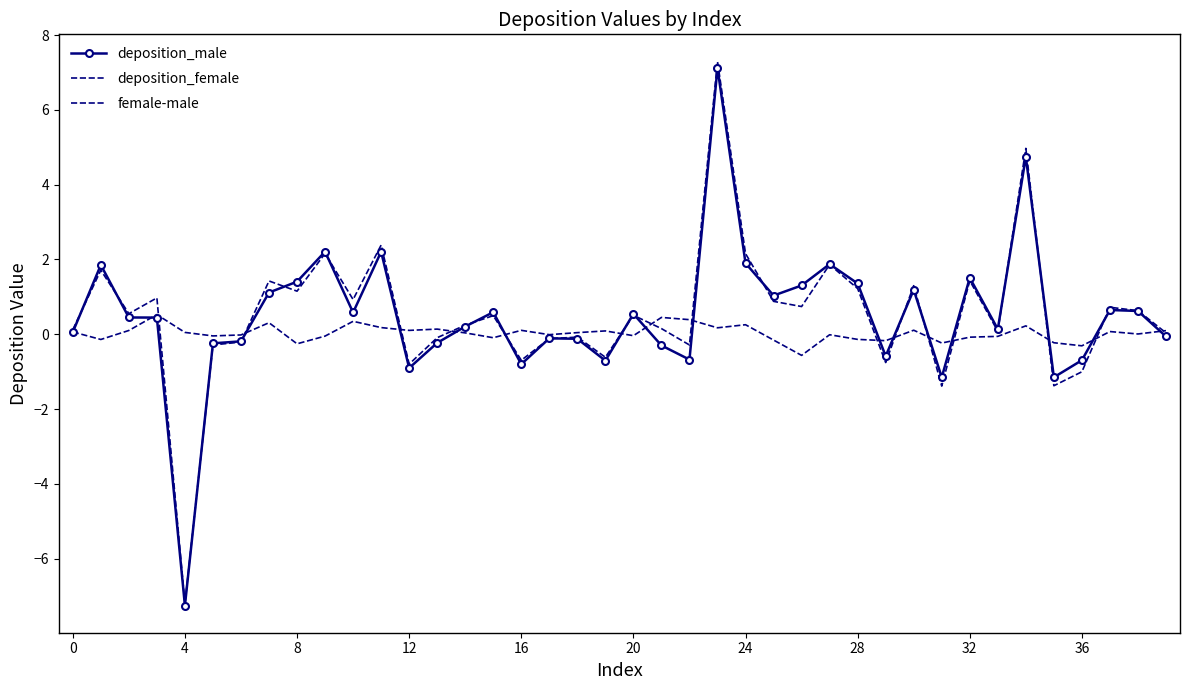

What is the lowest value of the female-male series?

-0.6